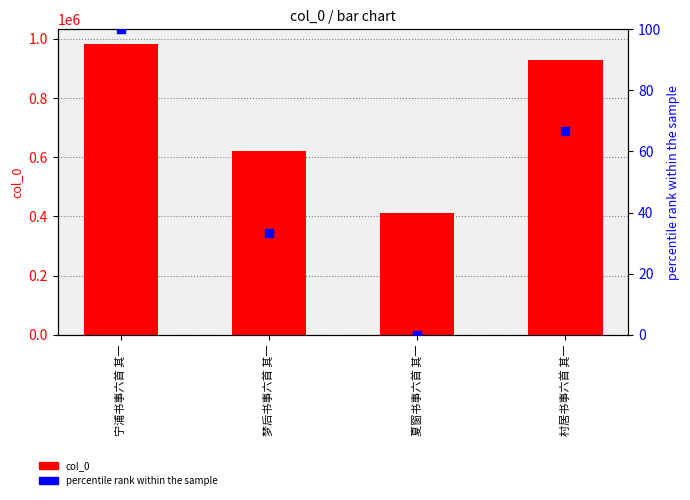

What are all the series names shown in the legend?

col_0, percentile rank within the sample